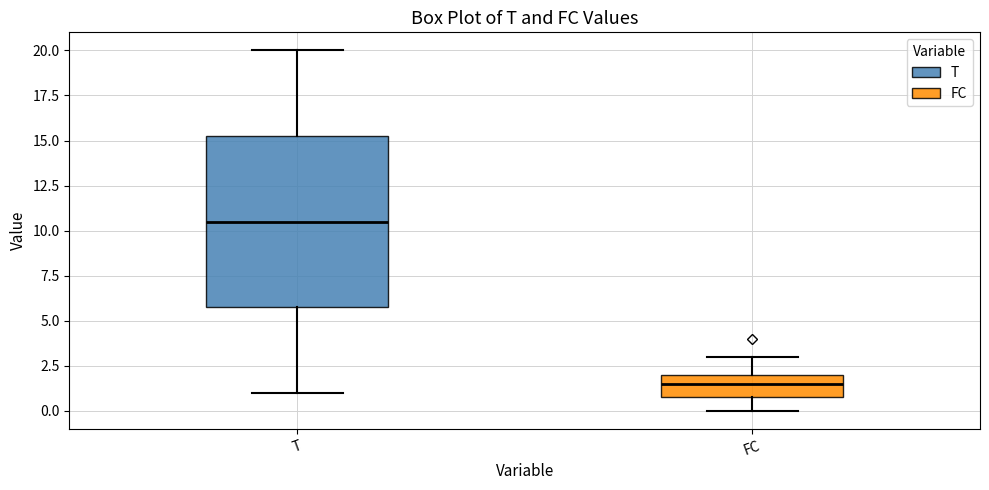

Where does the median line of the box for T sit on the y-axis? The values are not printed on the chart, so give them approximately, as read against the axis.

10.5